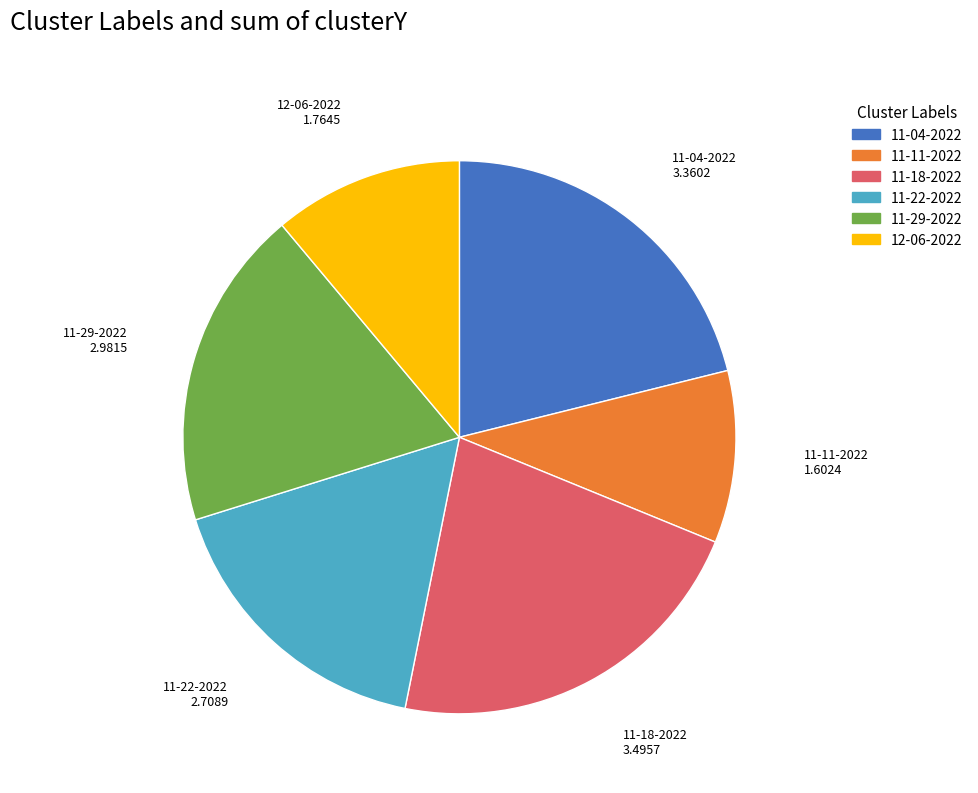

Is there any slice that represents more than half of the pie?

No